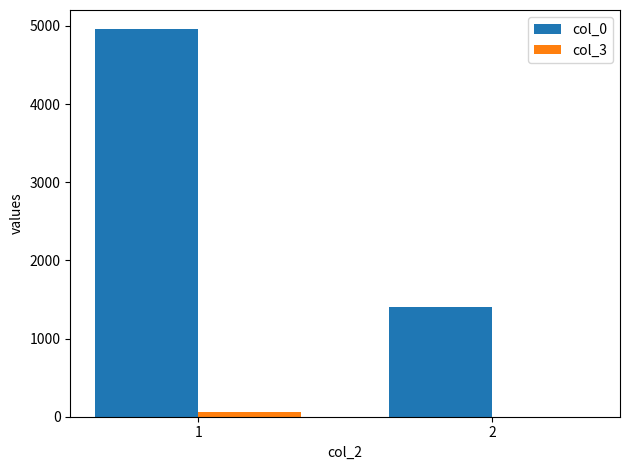

Count the col_0 values in the range 1404 to 4956.

2